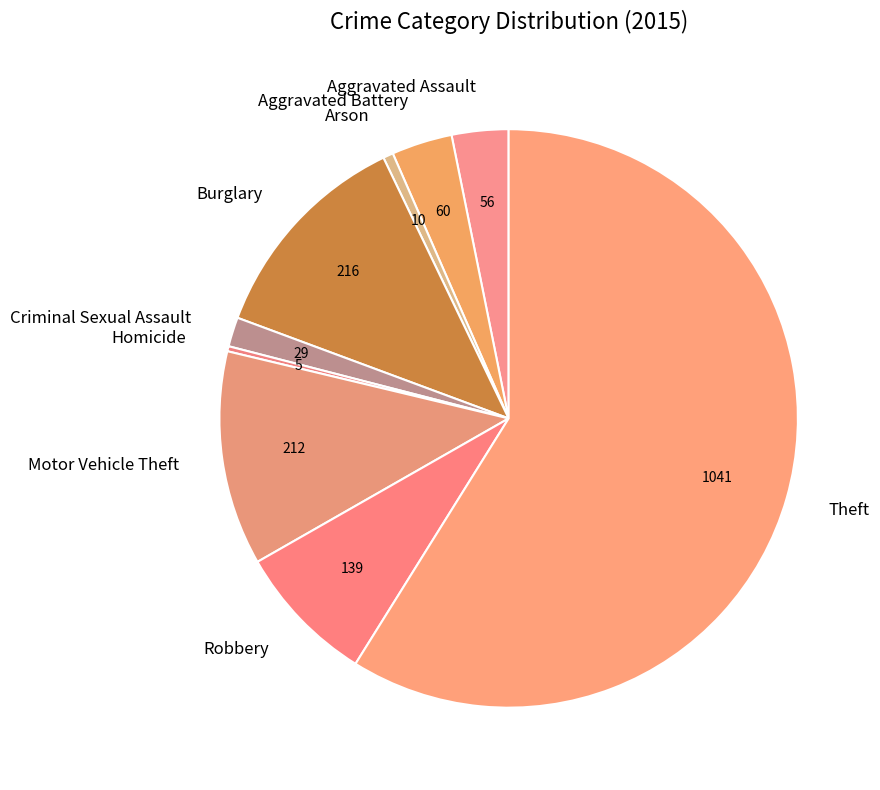

Is it true that Criminal Sexual Assault is 2% of the pie?

True